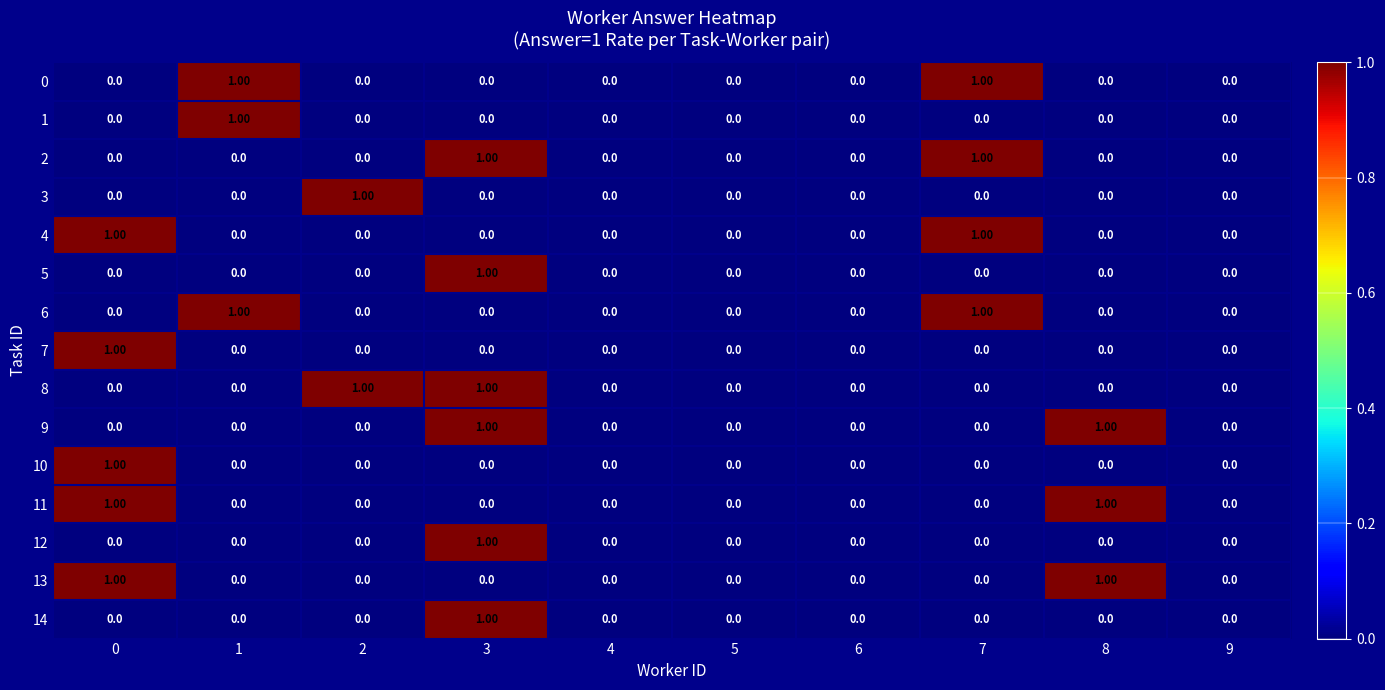

What is the difference between the highest and lowest values at 2?

1